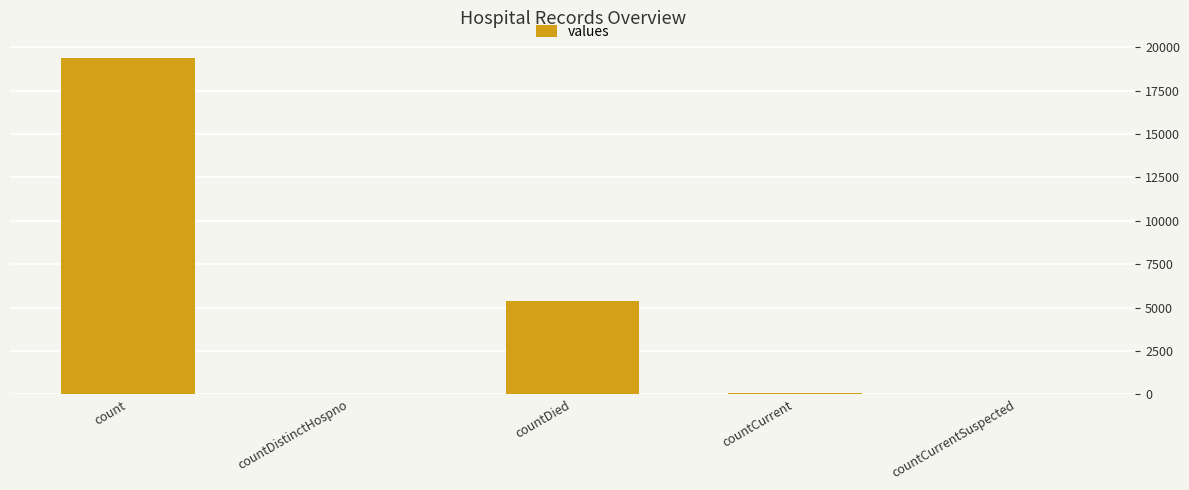

Which label corresponds to the largest value in the chart?

count